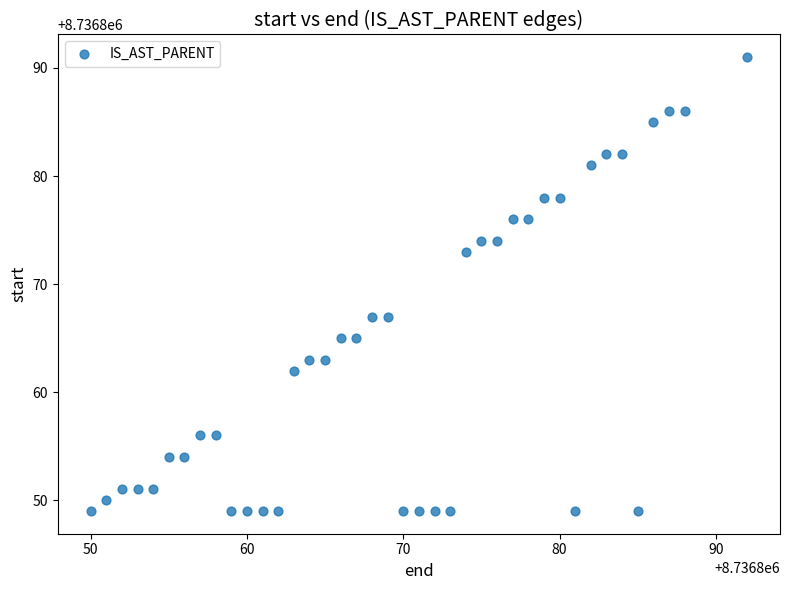

What is the range of Y values (max minus min)?

42